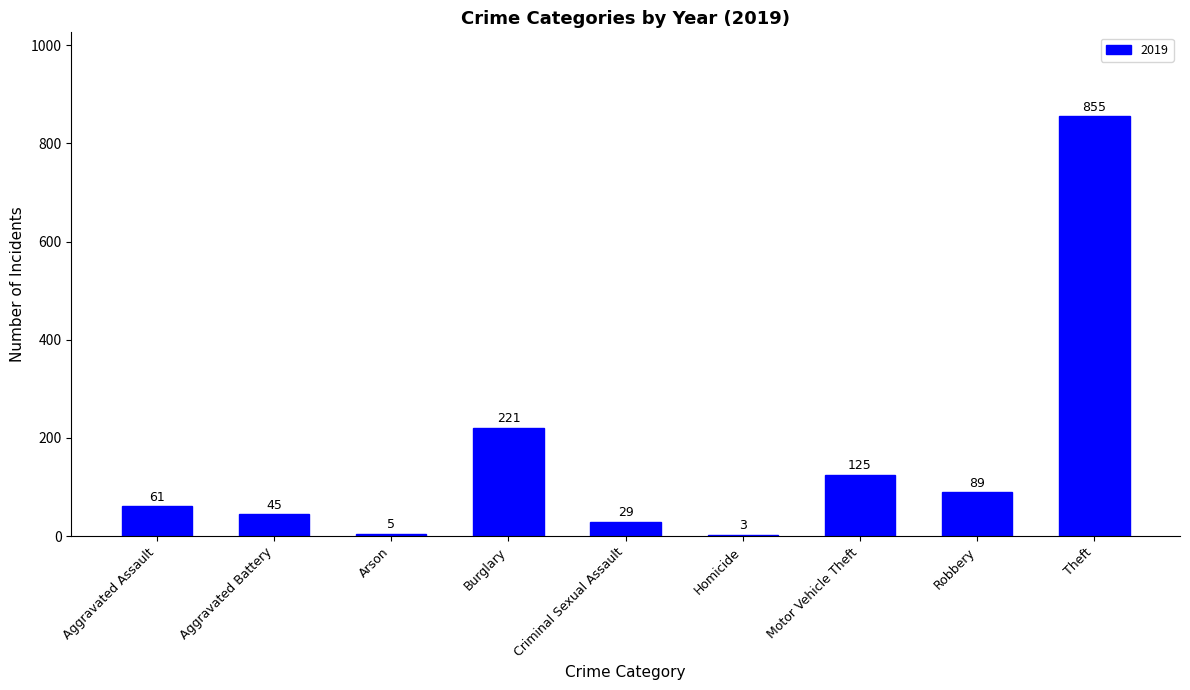

Which label corresponds to the largest value in the chart?

Theft